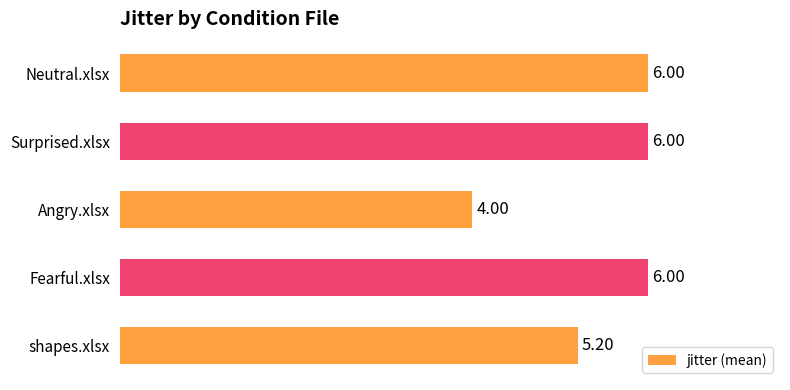

Count the values in the range 5 to 6.

4